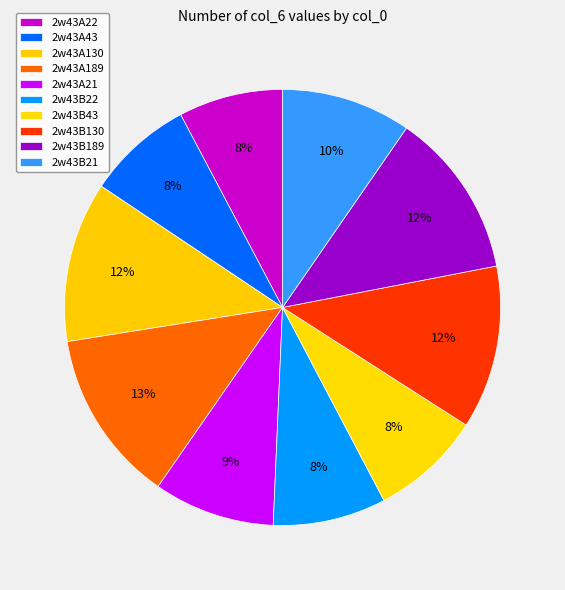

What percentage is the 2w43B21 slice, to the nearest percent?

10%